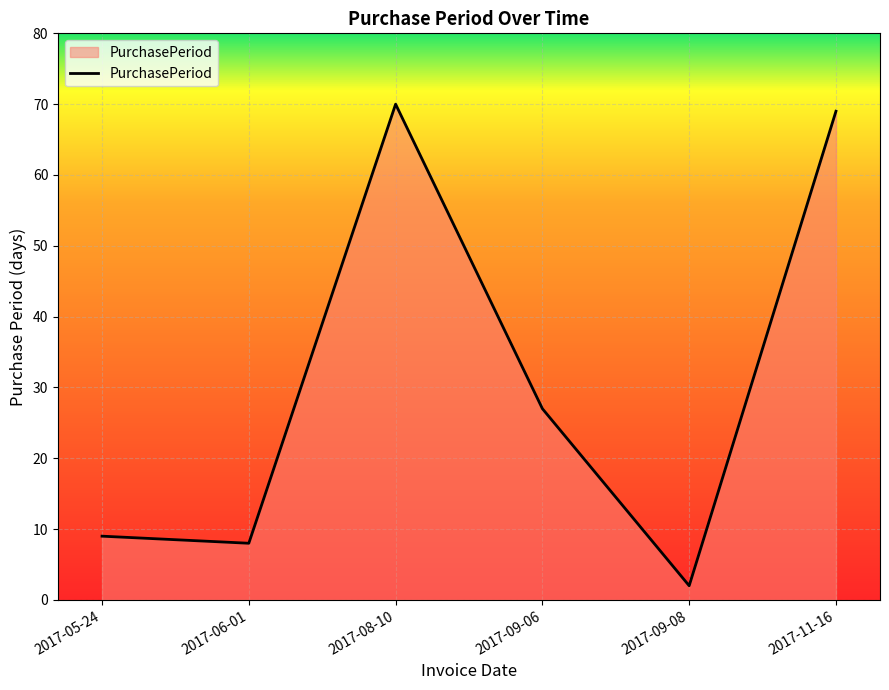

What is the ratio of the value at 2017-09-06 to the value at 2017-09-08?

13.5